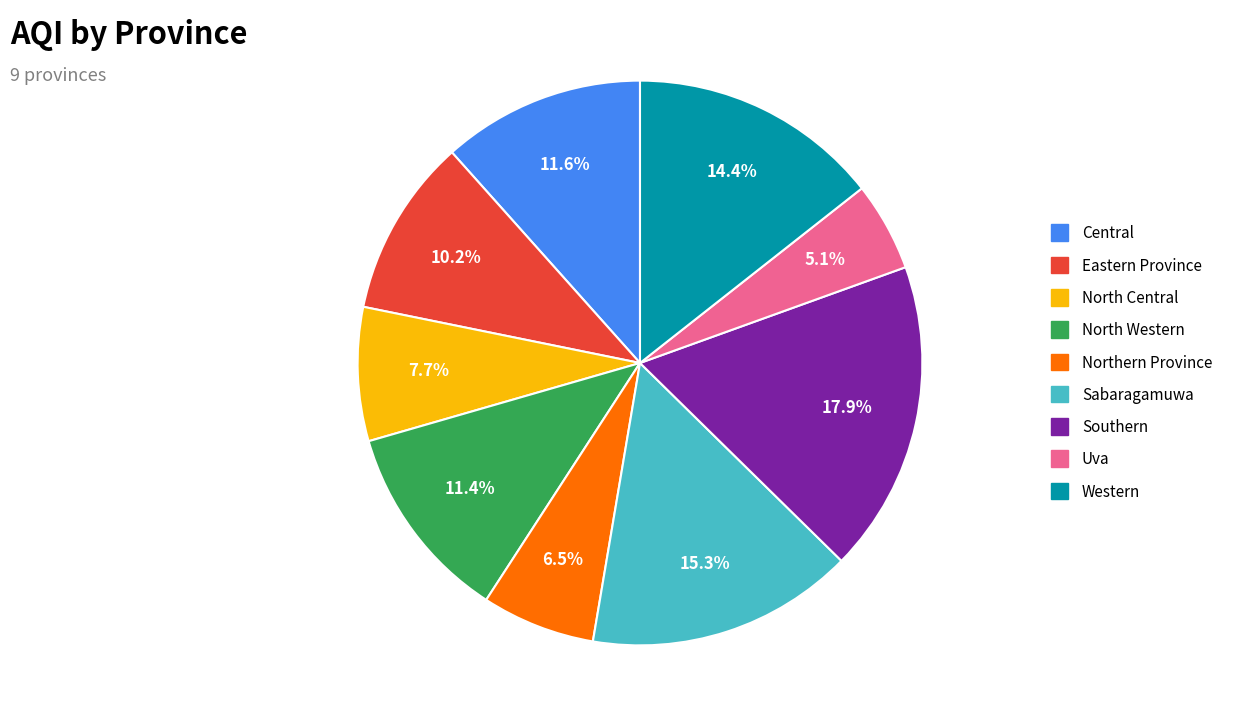

To the nearest percent, what portion does North Western represent?

11%